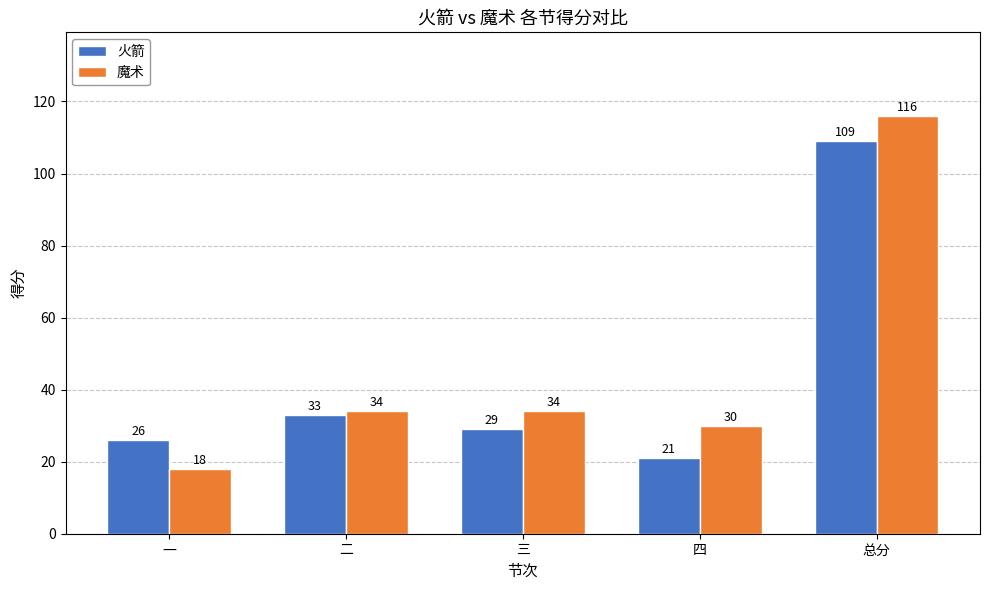

What is the approximate value of 魔术 at 一?

18